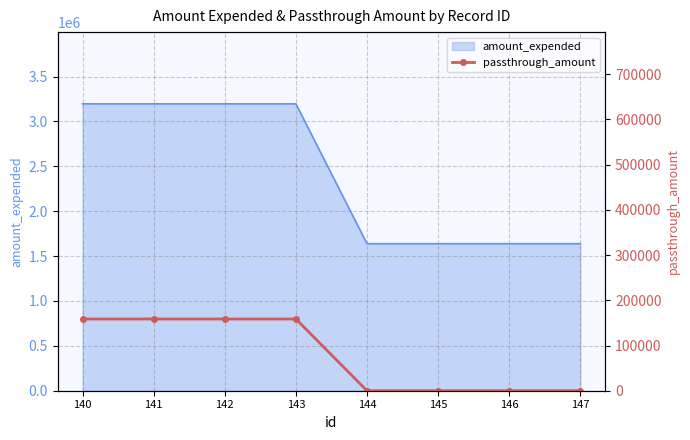

What is the average value?

79324